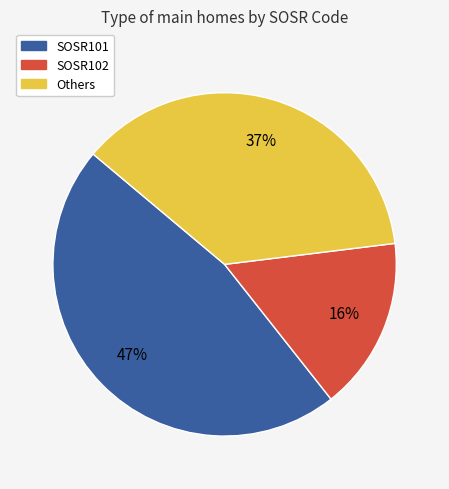

Does any single category account for the majority?

No